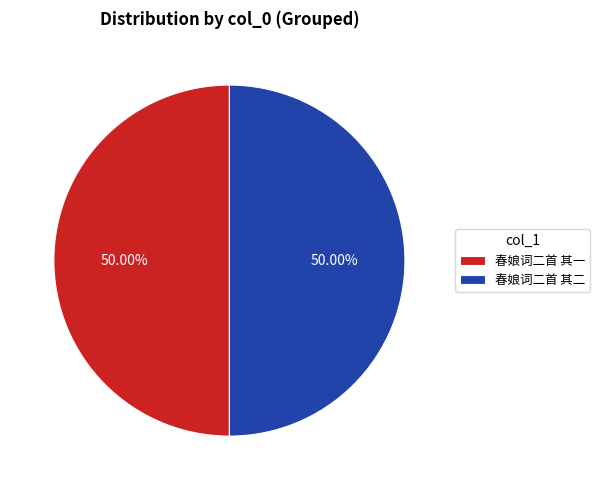

Do 春娘词二首 其二 and 春娘词二首 其一 together represent more than half of the pie?

Yes